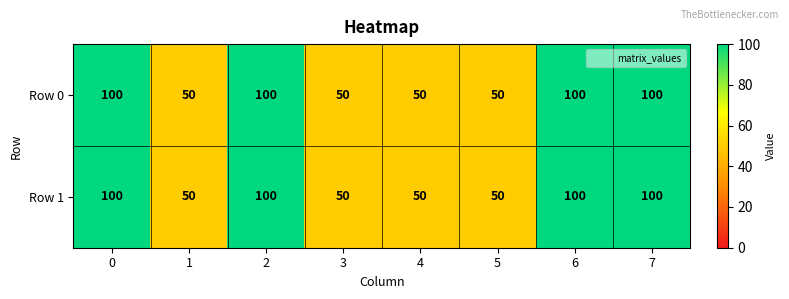

What is the highest value of the Row 1 series?

100